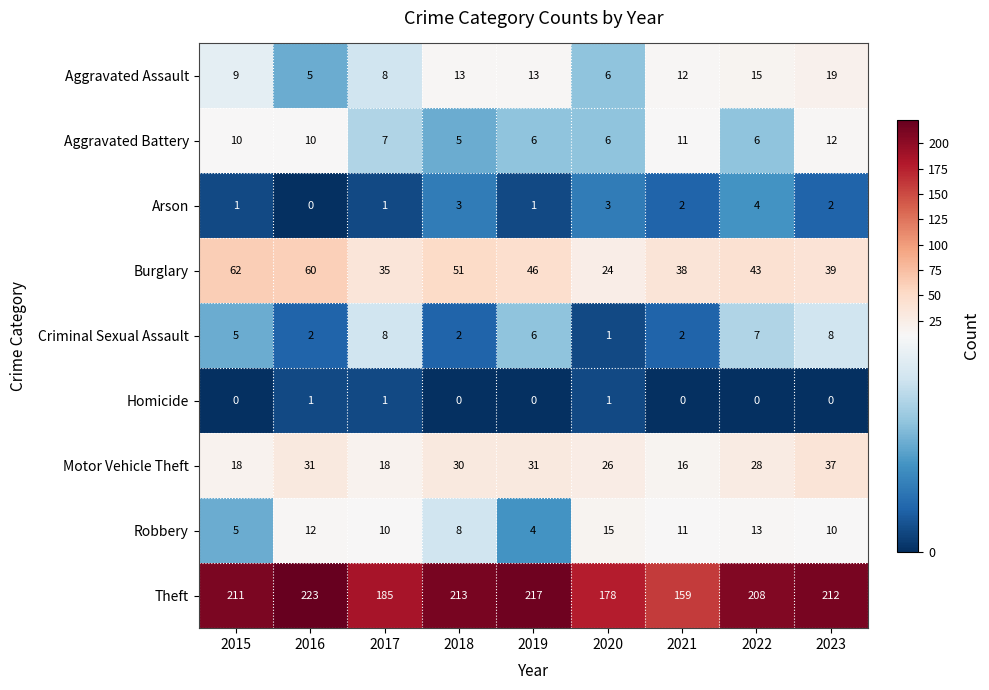

Which series has the largest total across all categories?

Theft